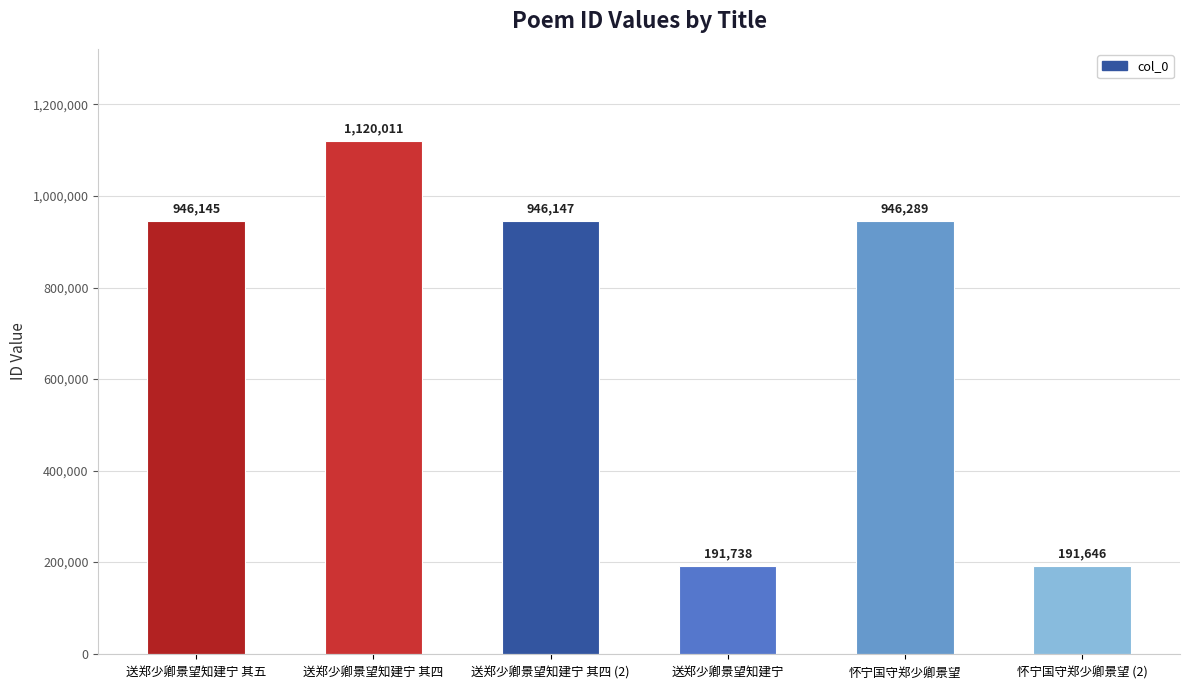

Is it true that the value at 送郑少卿景望知建宁 is 253912?

False